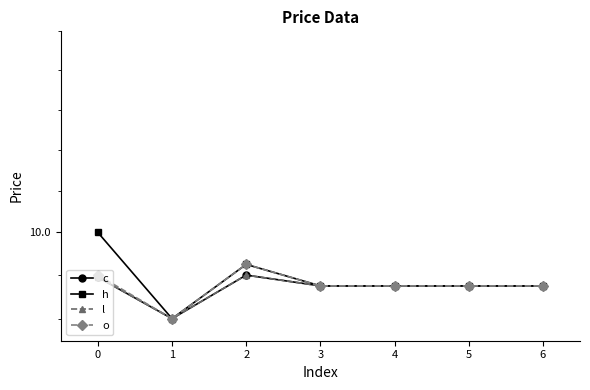

How many o values are between 9 and 10?

7